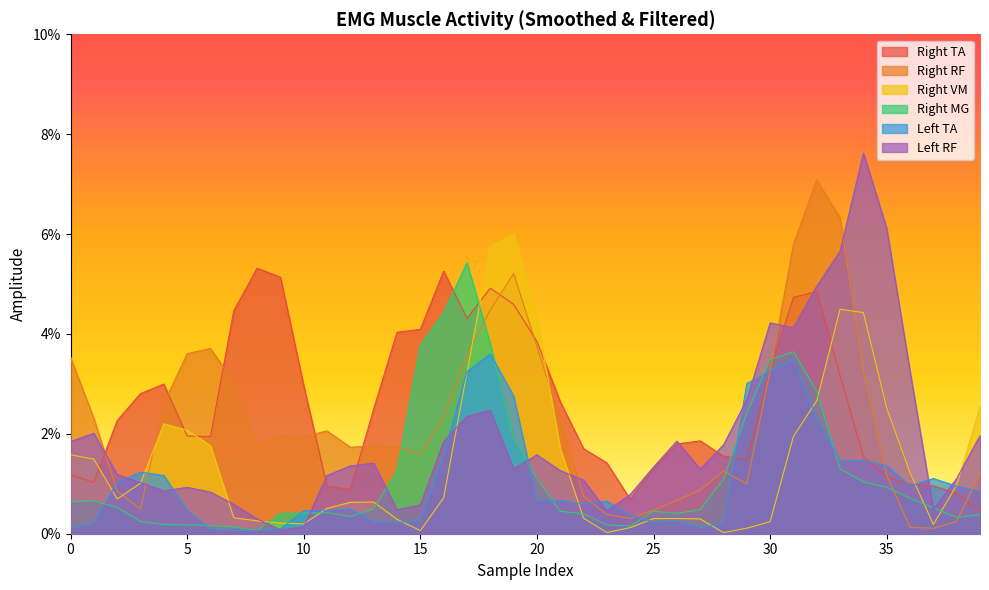

Reading left to right, list all the values displayed in this chart.

right_TA: 0.0	0.0	0.0	0.0	0.0	0.0	0.0	0.0	0.1	0.1	0.0	0.0	0.0	0.0	0.0	0.0	0.1	0.0	0.0	0.0	0.0	0.0	0.0	0.0	0.0	0.0	0.0	0.0	0.0	0.0	0.0	0.0	0.0	0.0	0.0	0.0	0.0	0.0	0.0	0.0
right_RF: 0.0	0.0	0.0	0.0	0.0	0.0	0.0	0.0	0.0	0.0	0.0	0.0	0.0	0.0	0.0	0.0	0.0	0.0	0.0	0.1	0.0	0.0	0.0	0.0	0.0	0.0	0.0	0.0	0.0	0.0	0.0	0.1	0.1	0.1	0.0	0.0	0.0	0.0	0.0	0.0
right_VM: 0.0	0.0	0.0	0.0	0.0	0.0	0.0	0.0	0.0	0.0	0.0	0.0	0.0	0.0	0.0	0.0	0.0	0.0	0.1	0.1	0.0	0.0	0.0	0.0	0.0	0.0	0.0	0.0	0.0	0.0	0.0	0.0	0.0	0.0	0.0	0.0	0.0	0.0	0.0	0.0
right_MG: 0.0	0.0	0.0	0.0	0.0	0.0	0.0	0.0	0.0	0.0	0.0	0.0	0.0	0.0	0.0	0.0	0.0	0.1	0.0	0.0	0.0	0.0	0.0	0.0	0.0	0.0	0.0	0.0	0.0	0.0	0.0	0.0	0.0	0.0	0.0	0.0	0.0	0.0	0.0	0.0
left_TA: 0.0	0.0	0.0	0.0	0.0	0.0	0.0	0.0	0.0	0.0	0.0	0.0	0.0	0.0	0.0	0.0	0.0	0.0	0.0	0.0	0.0	0.0	0.0	0.0	0.0	0.0	0.0	0.0	0.0	0.0	0.0	0.0	0.0	0.0	0.0	0.0	0.0	0.0	0.0	0.0
left_RF: 0.0	0.0	0.0	0.0	0.0	0.0	0.0	0.0	0.0	0.0	0.0	0.0	0.0	0.0	0.0	0.0	0.0	0.0	0.0	0.0	0.0	0.0	0.0	0.0	0.0	0.0	0.0	0.0	0.0	0.0	0.0	0.0	0.0	0.1	0.1	0.1	0.0	0.0	0.0	0.0